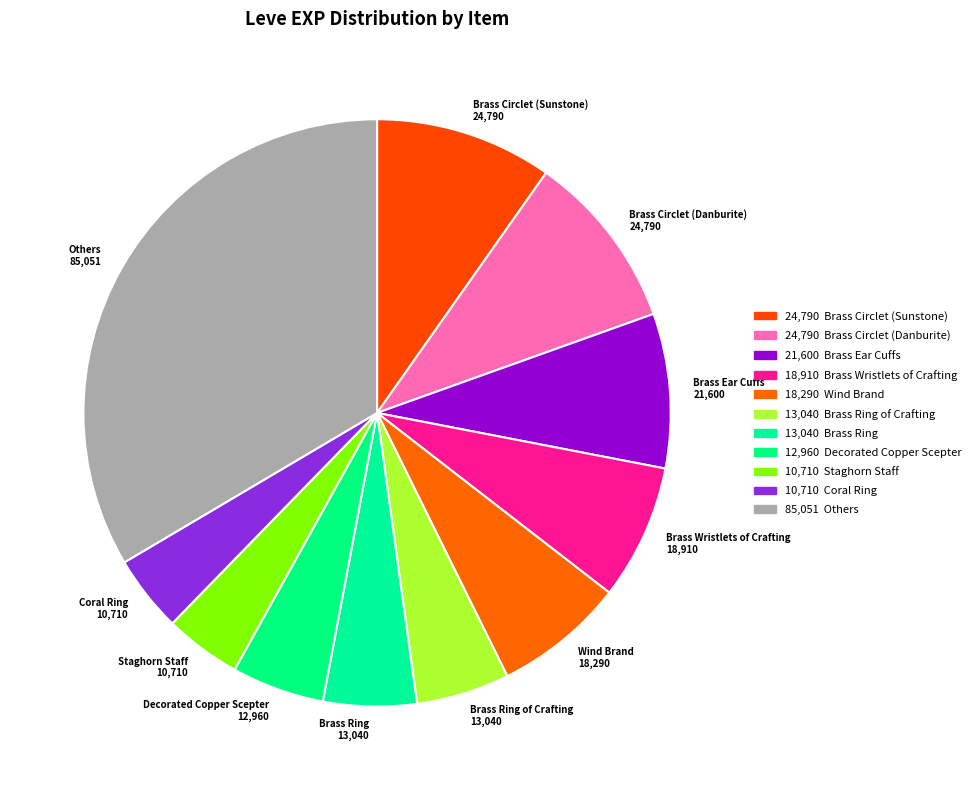

Which has a higher value, Staghorn Staff or Brass Ring?

Brass Ring